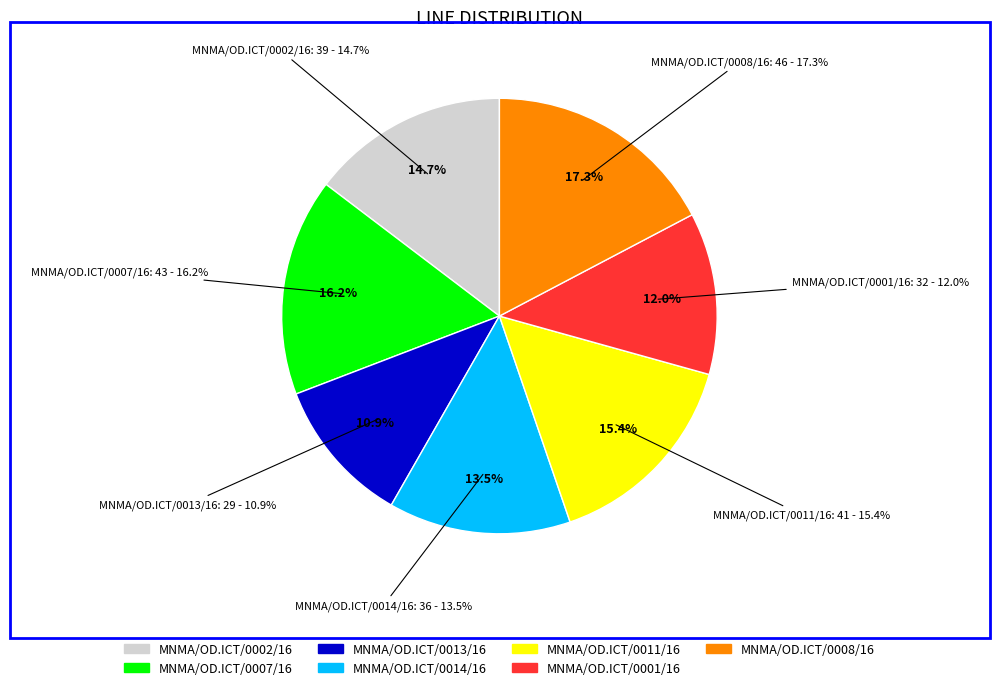

What is the ratio of the value at MNMA/OD.ICT/0002/16 to the value at MNMA/OD.ICT/0007/16?

0.9